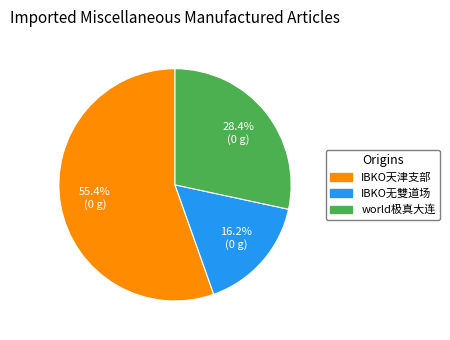

What percentage is the IBKO无雙道场 slice, to the nearest percent?

16%